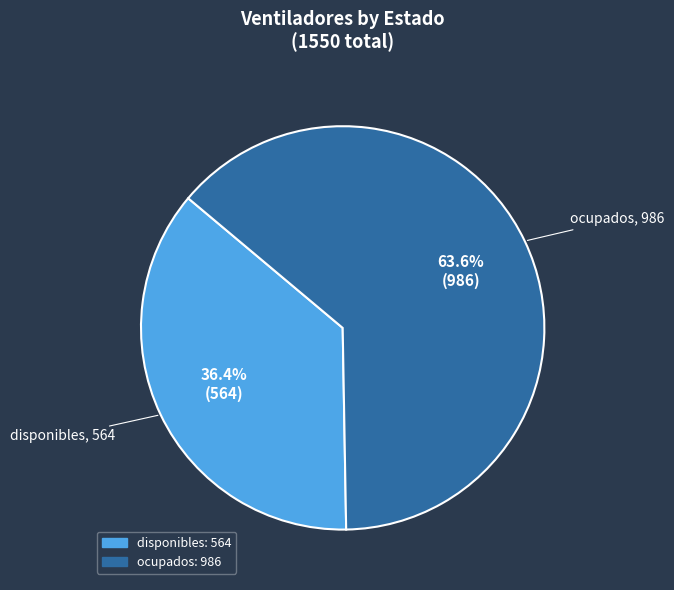

Between ocupados and disponibles, which is larger?

ocupados